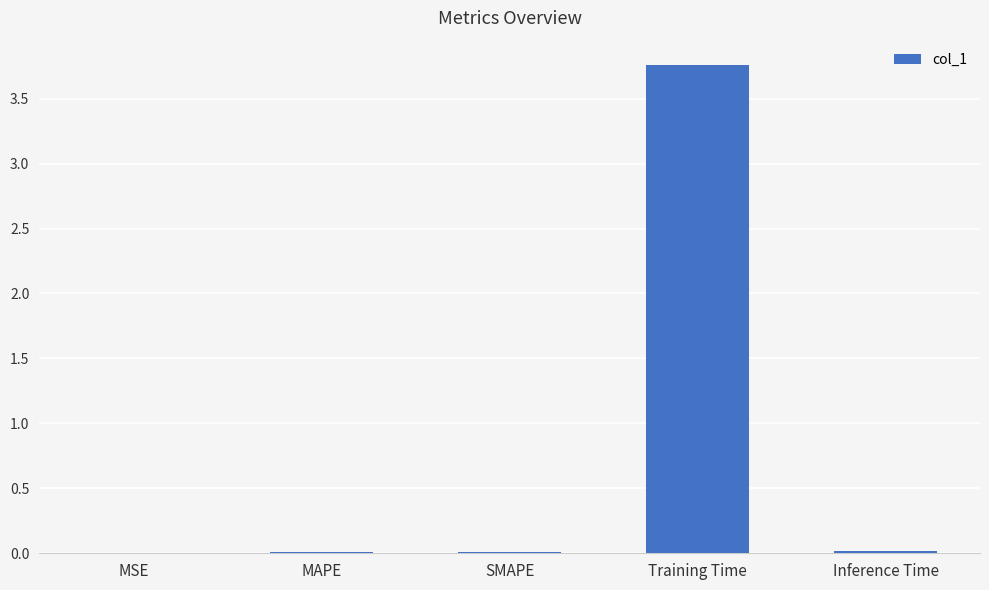

At which category does the chart reach its peak across all series?

Training Time